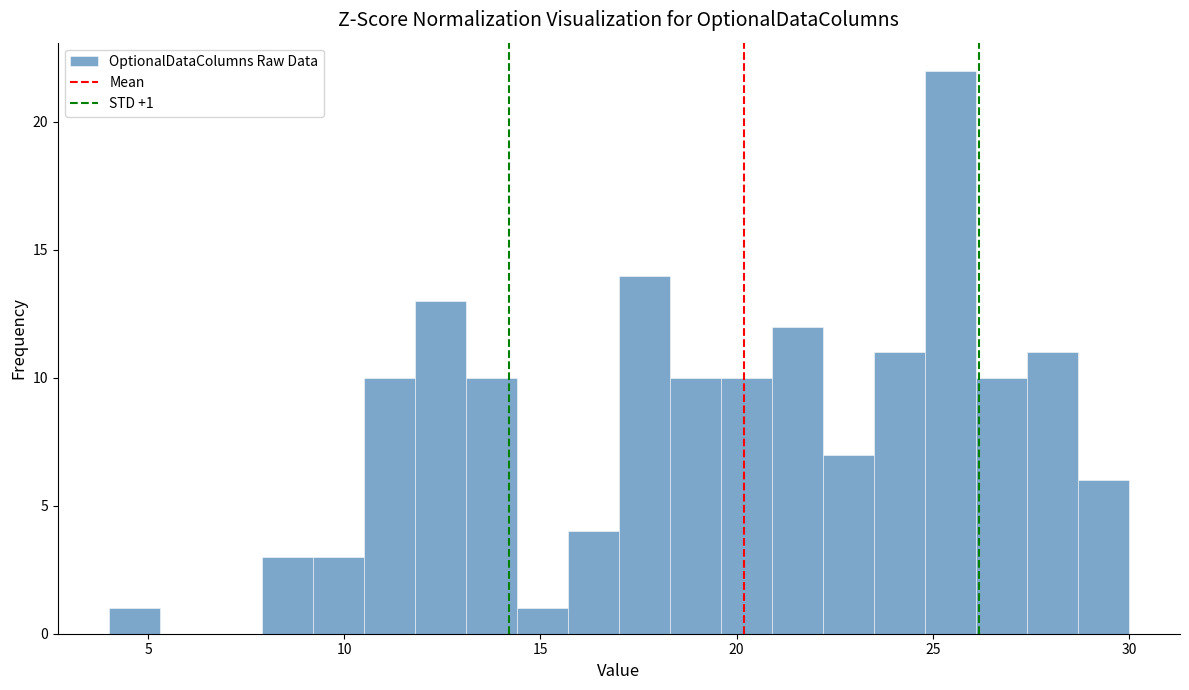

Read against the x-axis, roughly where is the centre of the tallest bar?

25.5